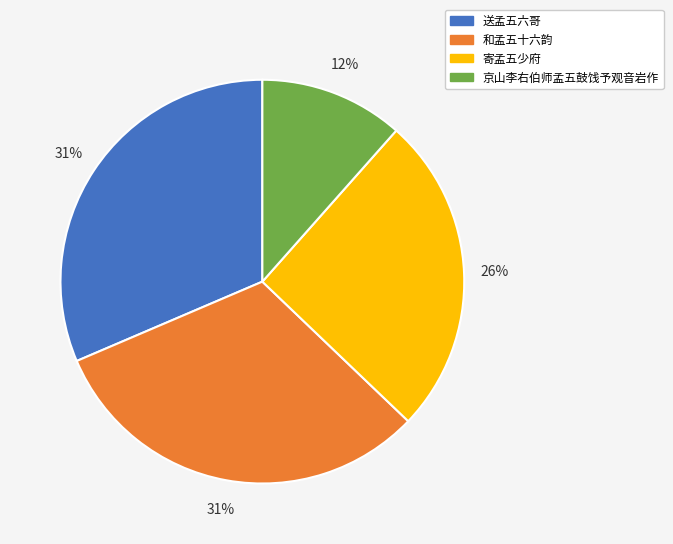

To the nearest percent, what is the average slice percentage?

25%